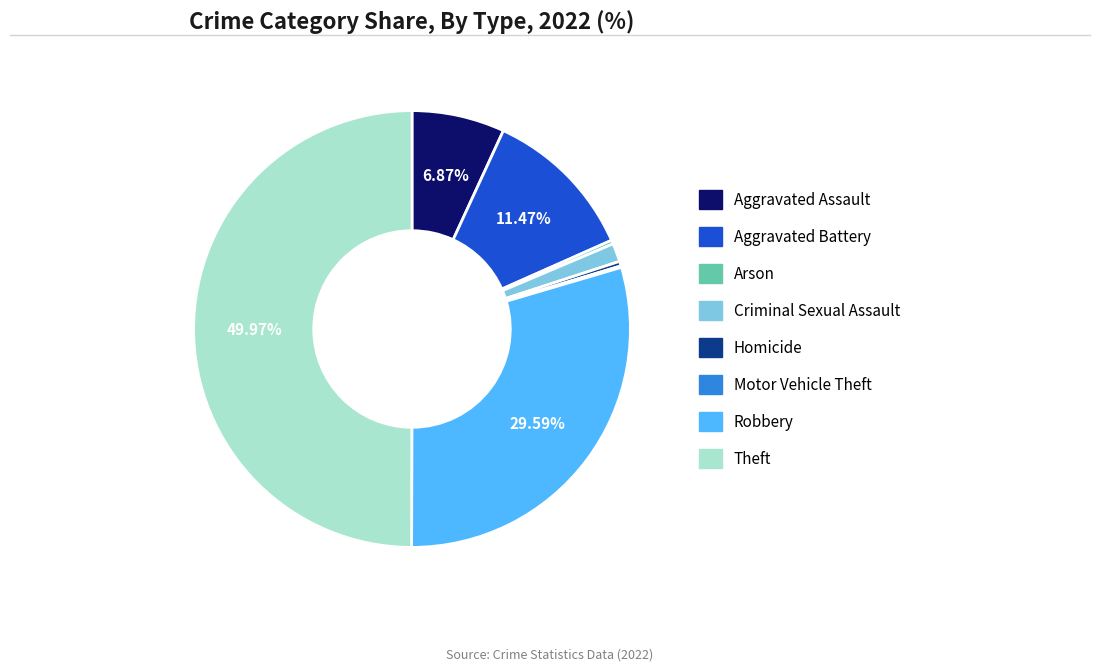

To the nearest percent, what is the average slice percentage?

12%